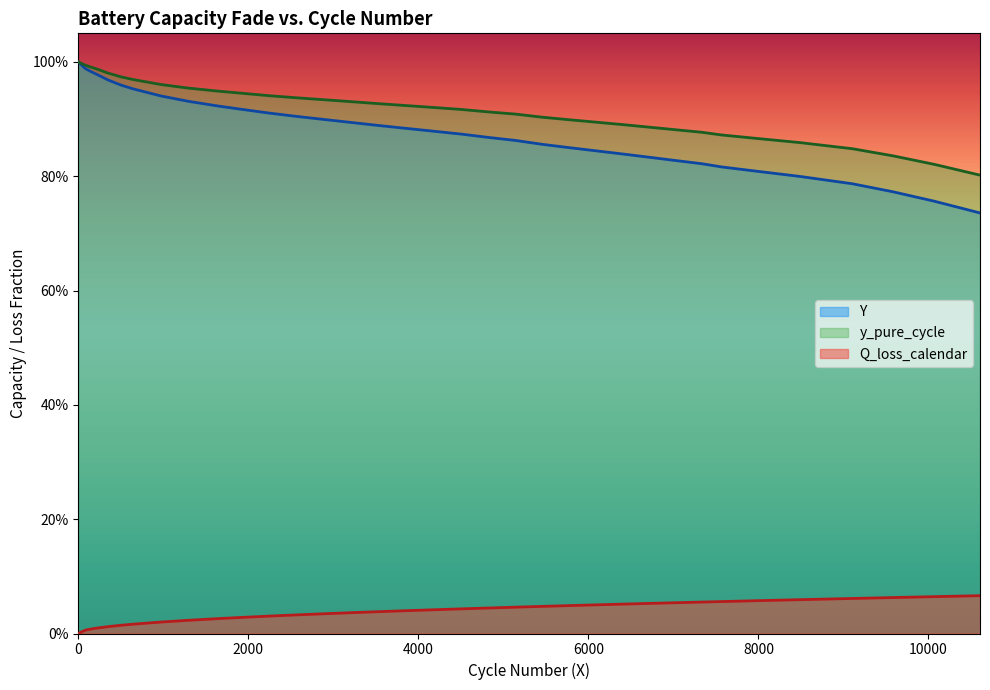

True or false: Q_loss_calendar and Y cross at least once.

False